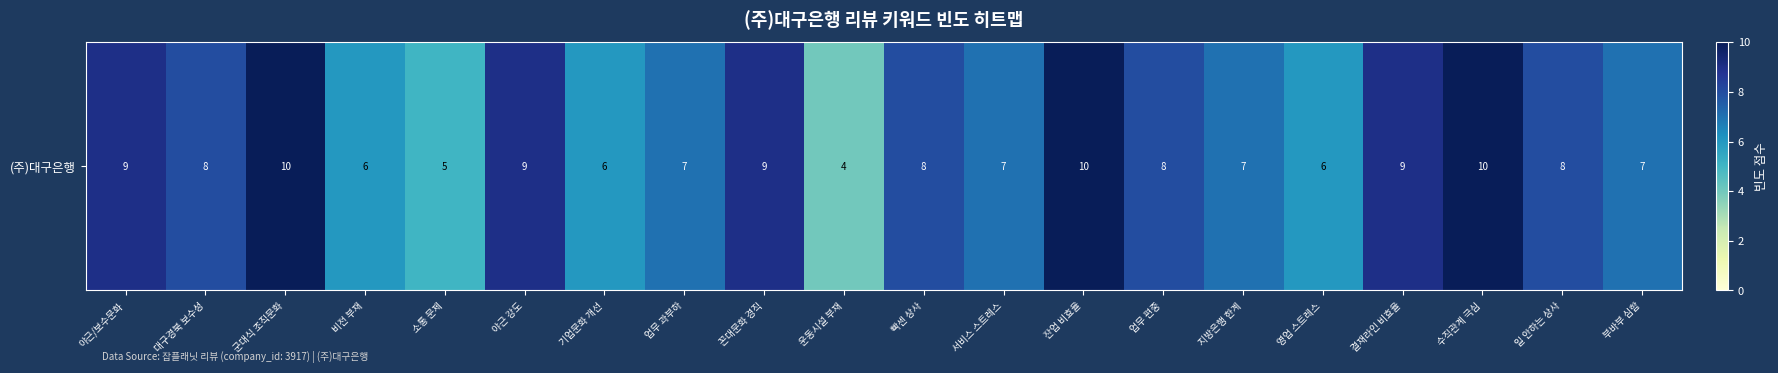

Which category has the lowest value across all series?

운동시설 부재